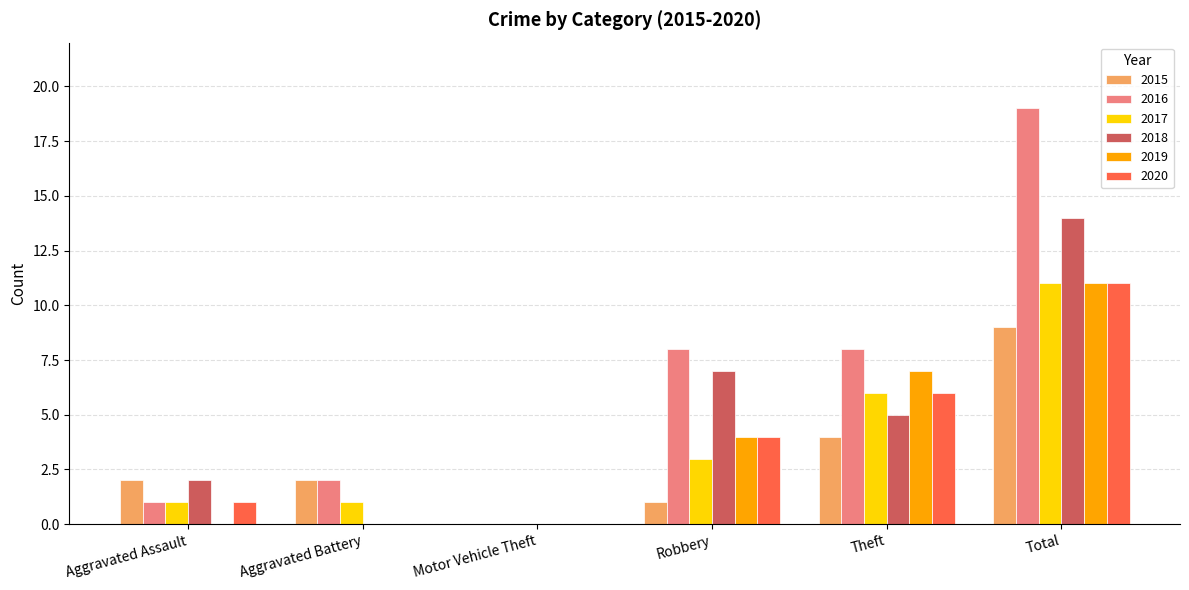

What are all the series names shown in the legend?

2015, 2016, 2017, 2018, 2019, 2020